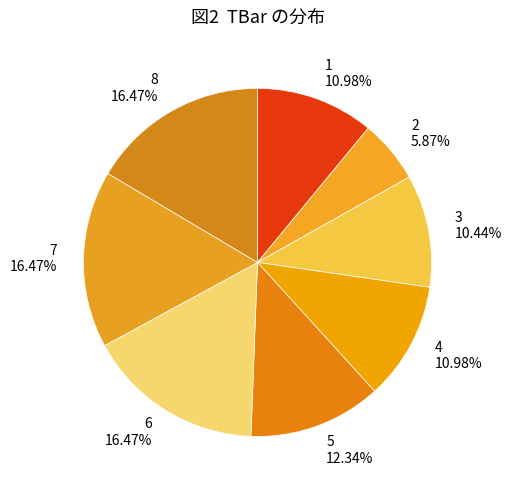

Is the sum of 5 and 7 greater than half?

No